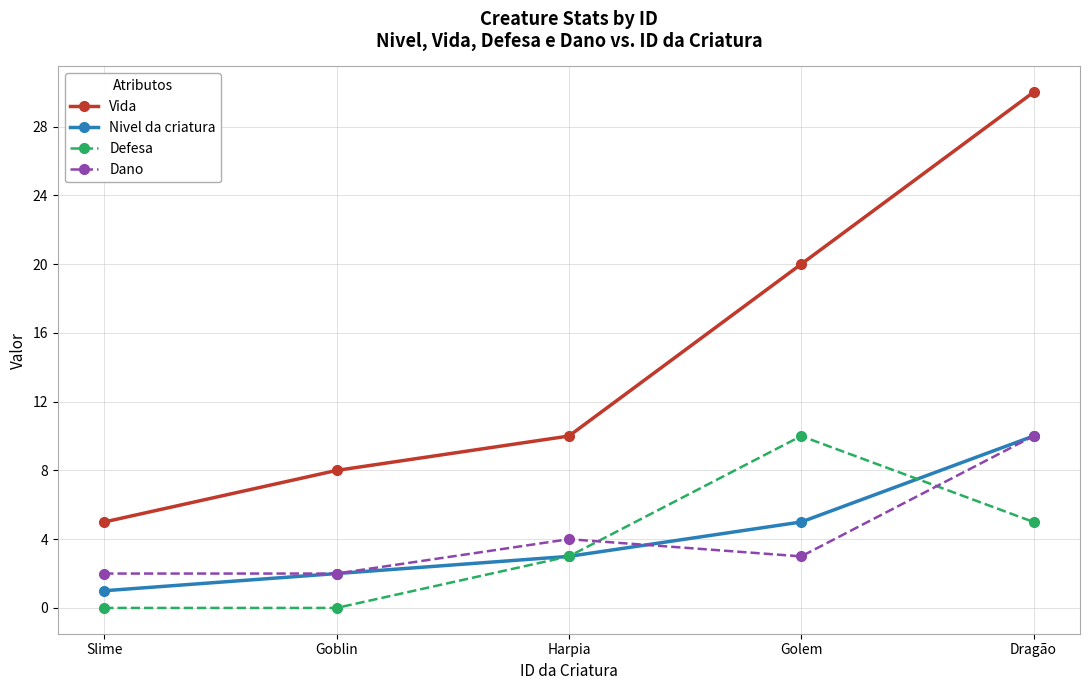

What is the value of the Defesa point at the 5th from the left?

5